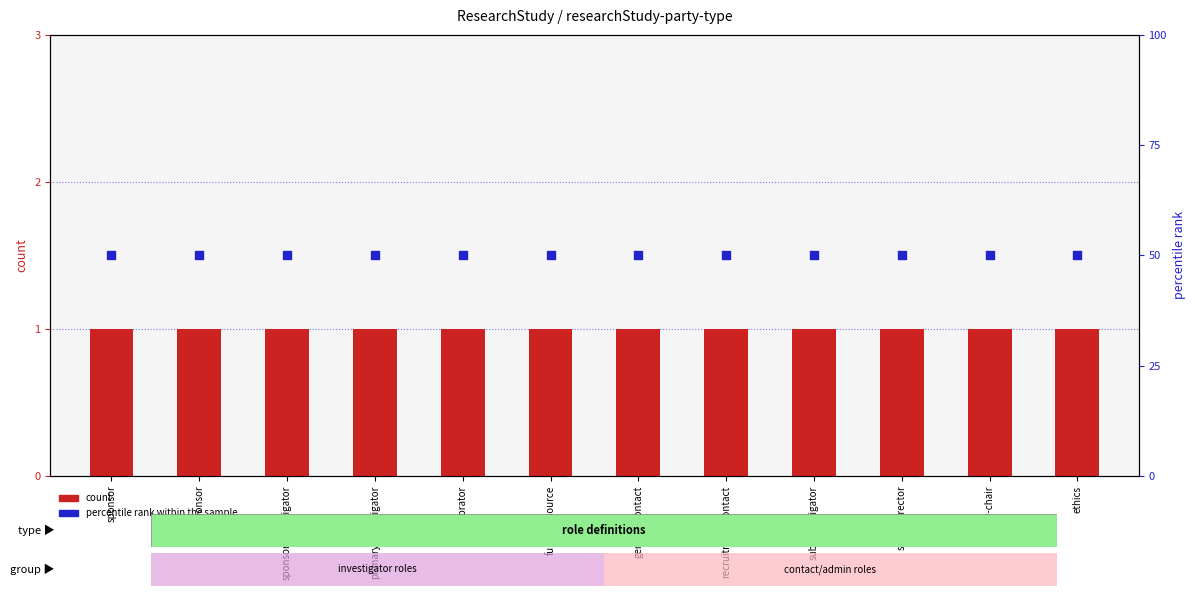

Which series has the largest Y range (max minus min)?

count